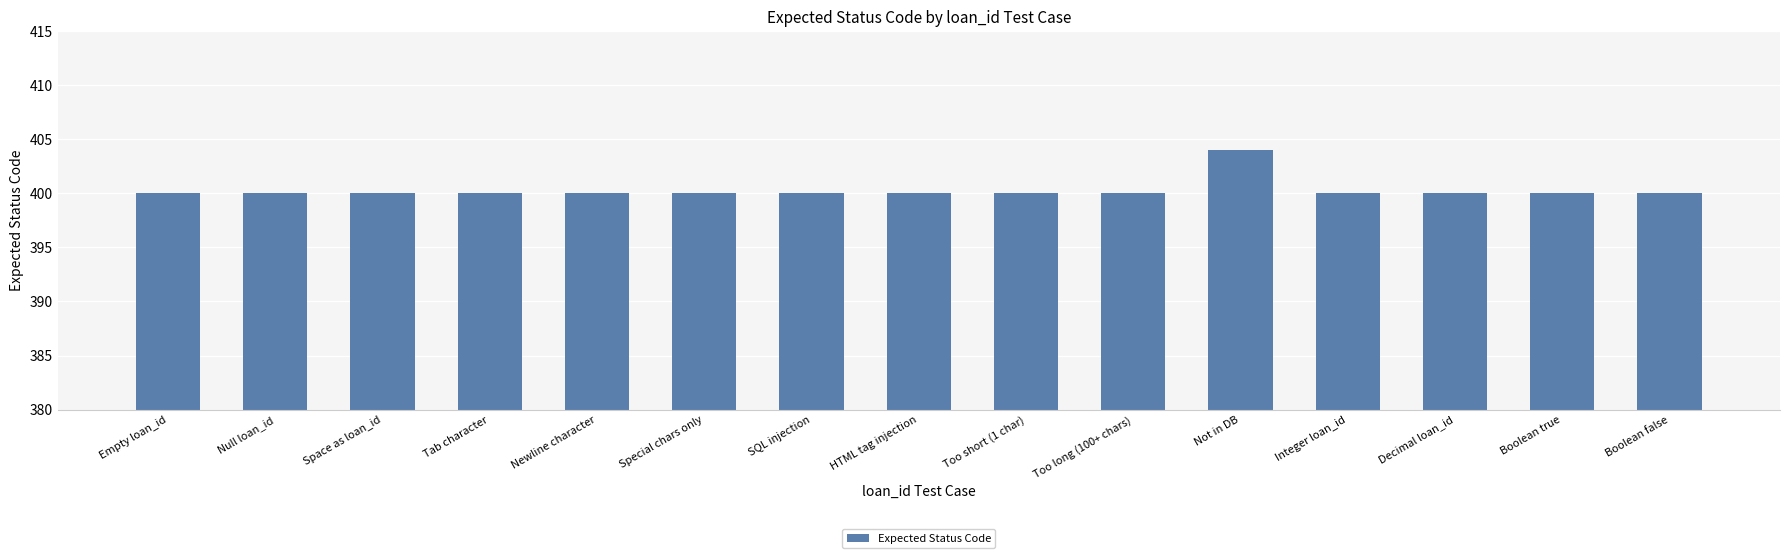

What is the sum of all values?

6004